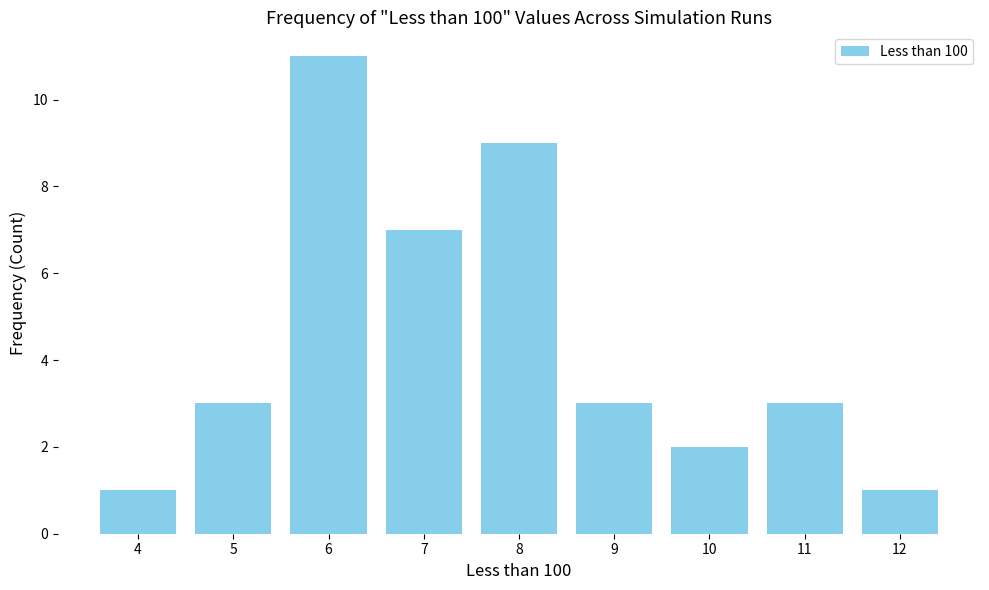

Does the chart contain any negative values?

No